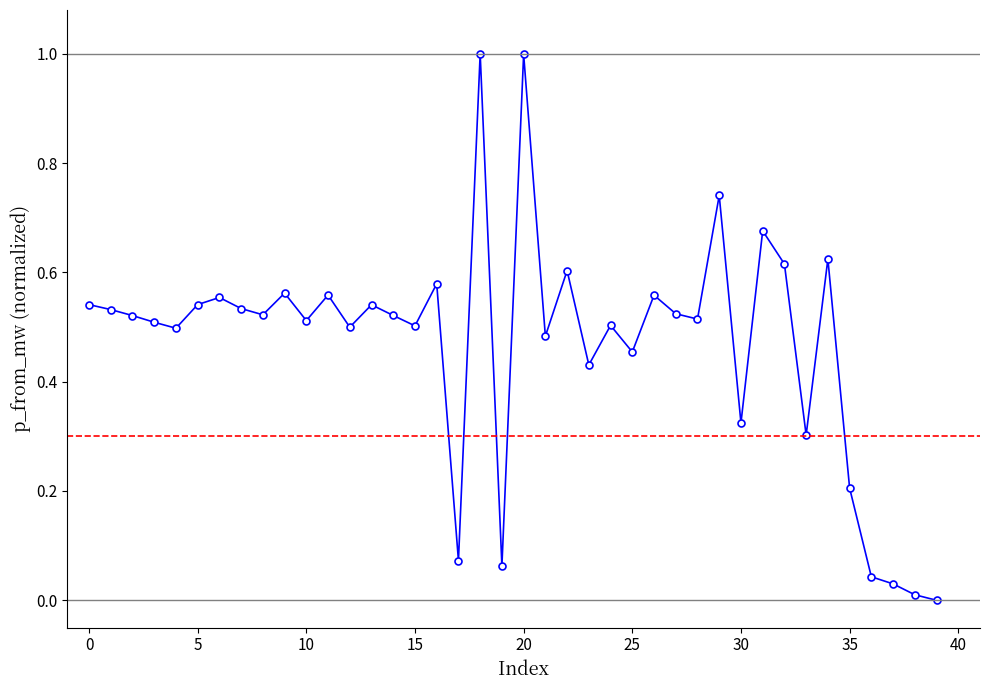

What is the difference between the maximum and second lowest values?

1.0